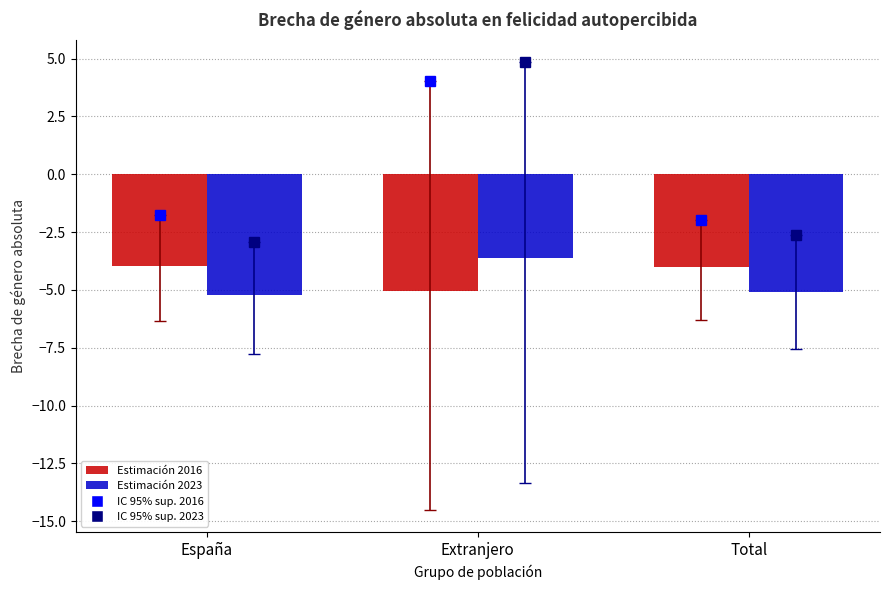

What is the value of the Estimación 2023 bar at the 1st from the left?

-5.2